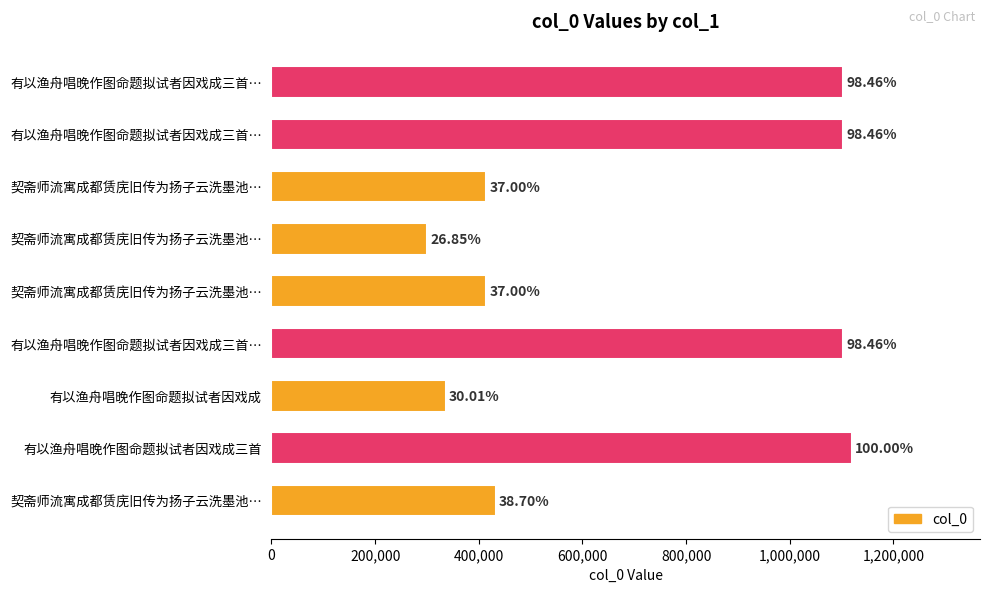

At which label does the data first exceed 433604?

有以渔舟唱晚作图命题拟试者因戏成三首…